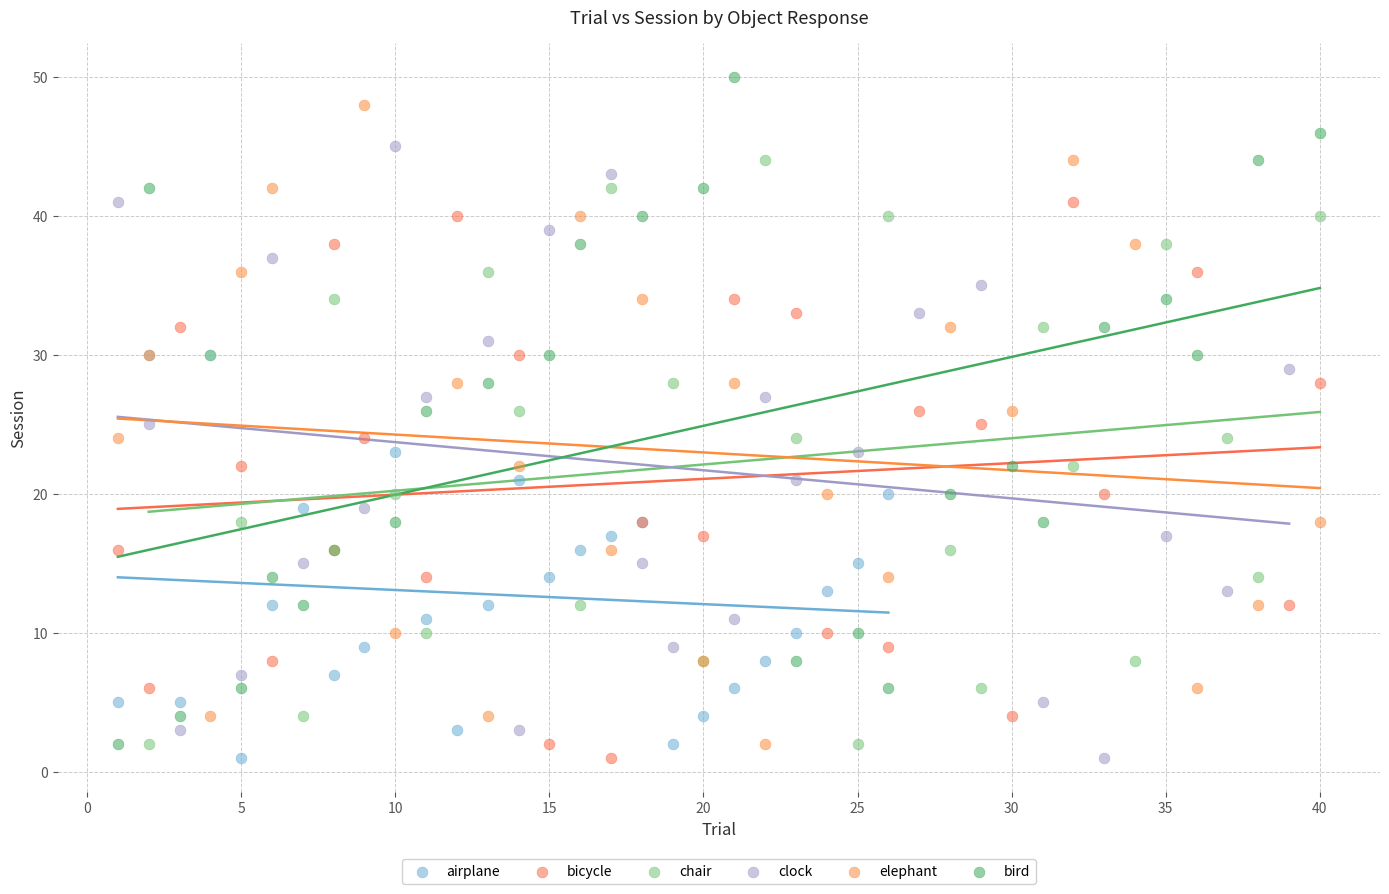

What are all the series names shown in the legend?

airplane, bicycle, chair, clock, elephant, bird